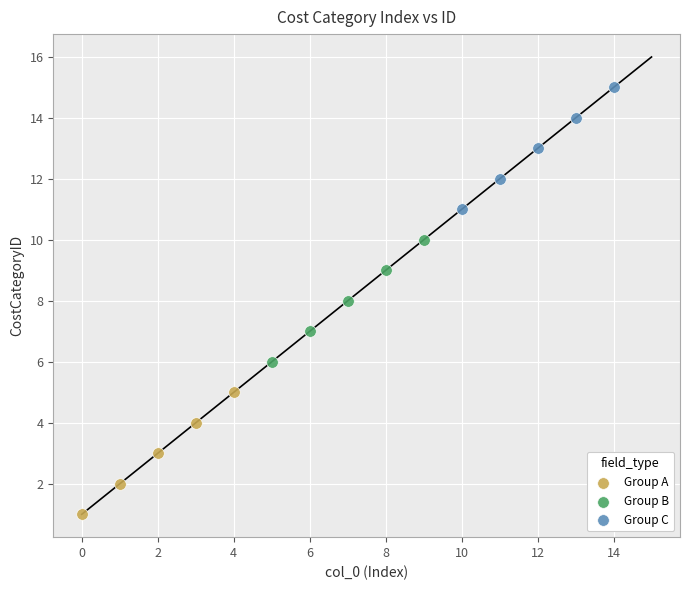

What are all the series names shown in the legend?

Group A, Group B, Group C